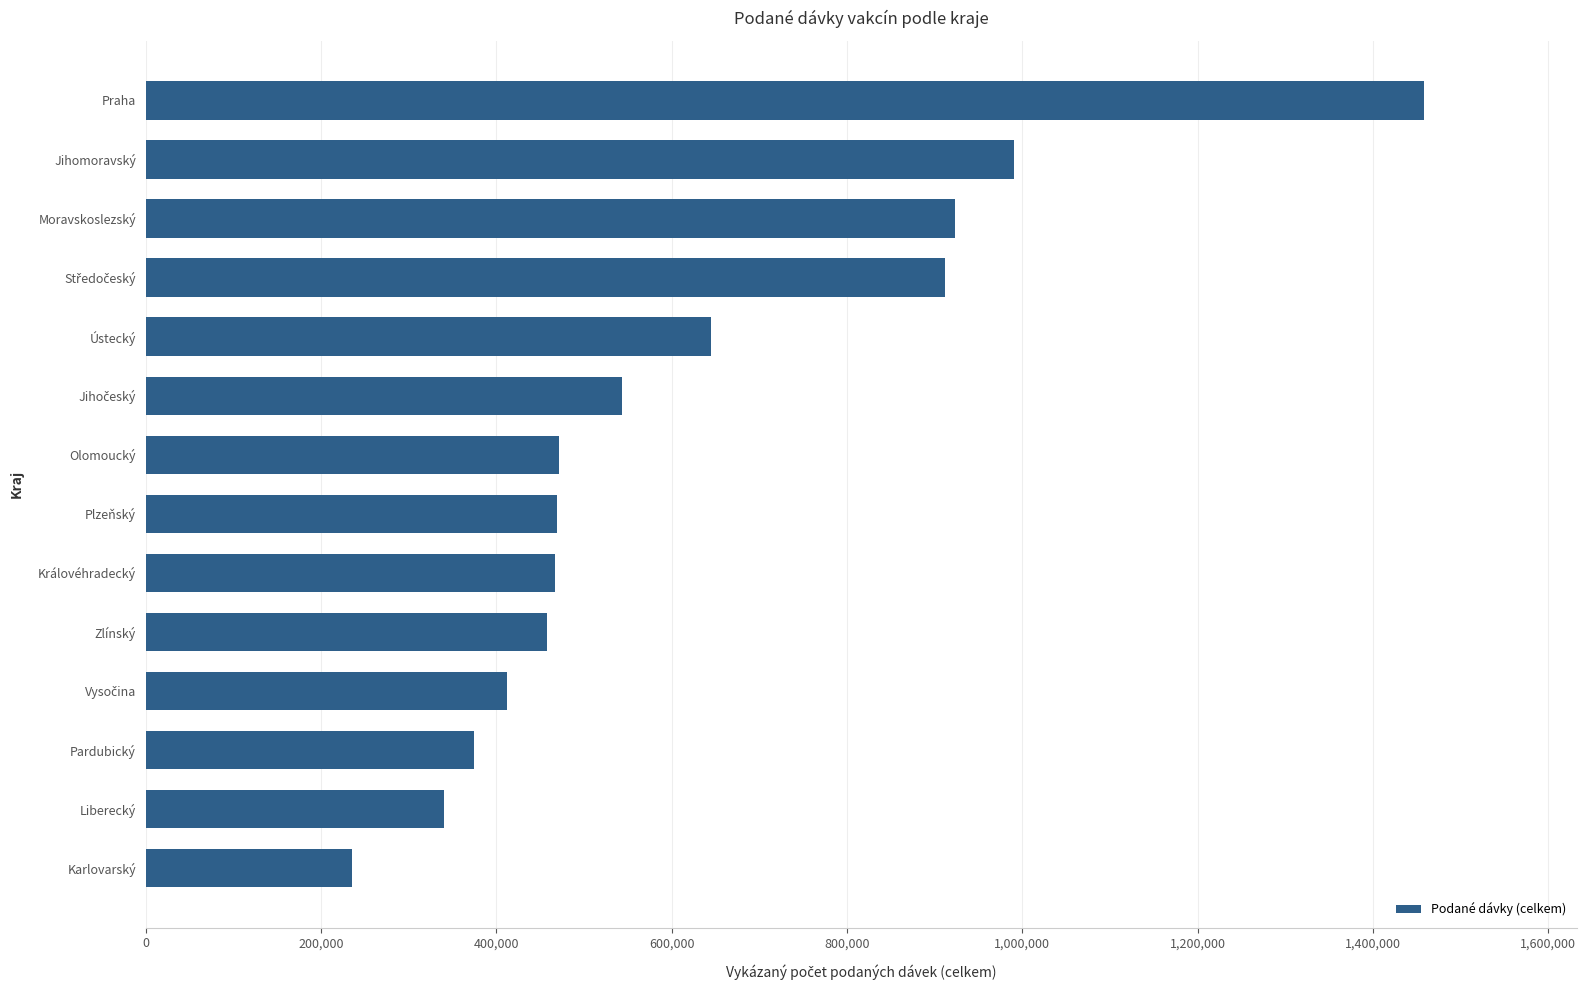

What is the sum of all values?

8699622